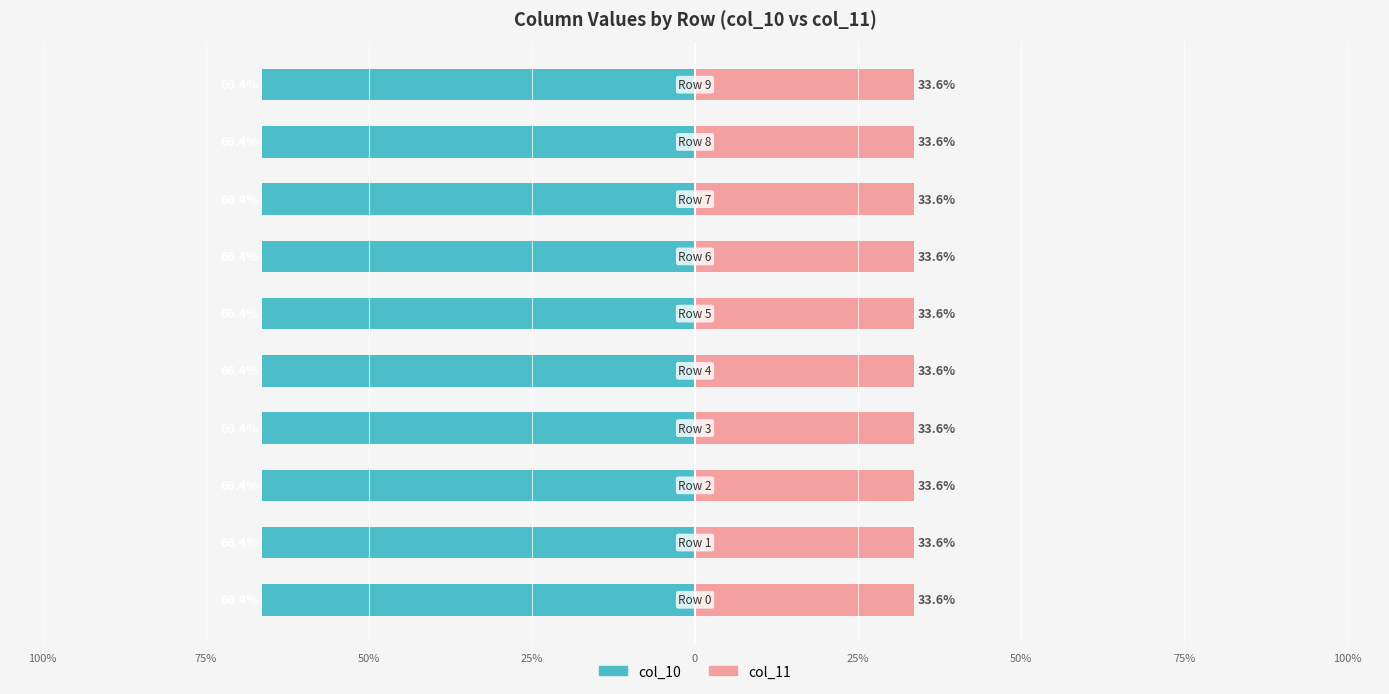

Does the chart contain stacked bars?

No